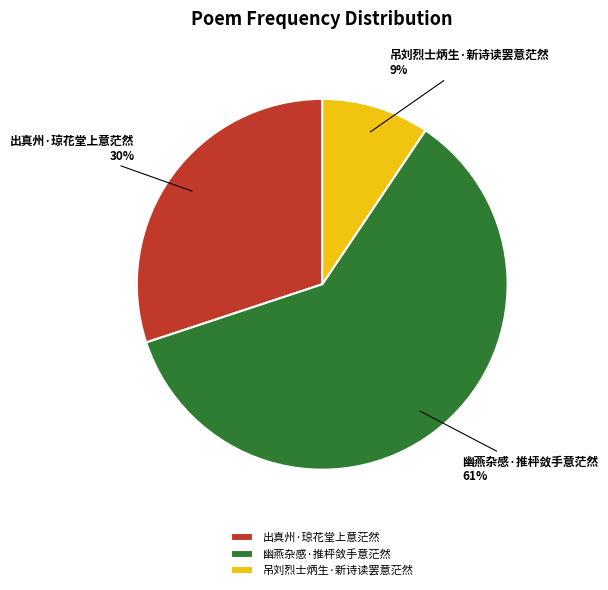

How many slices are in this pie chart?

3